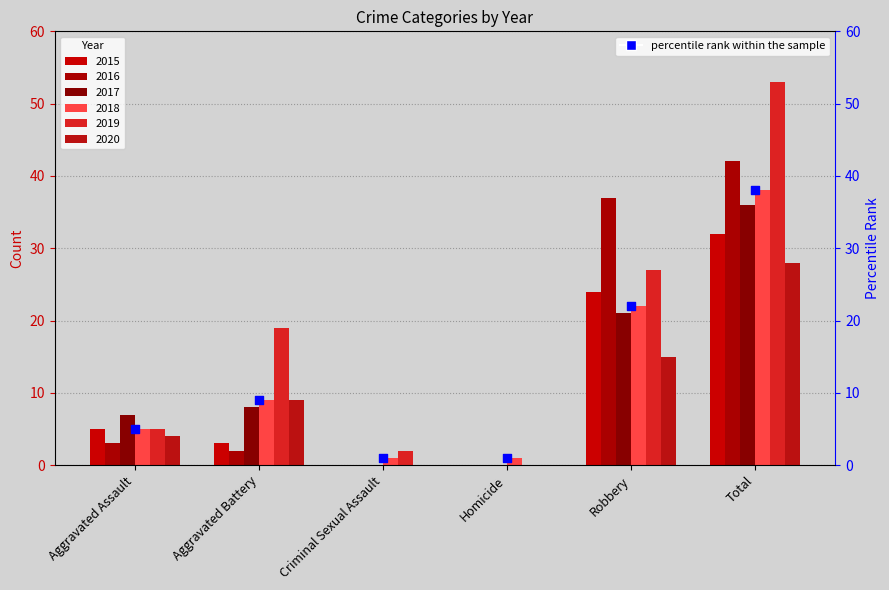

What is the change in value from Criminal Sexual Assault to Robbery?

+21.0